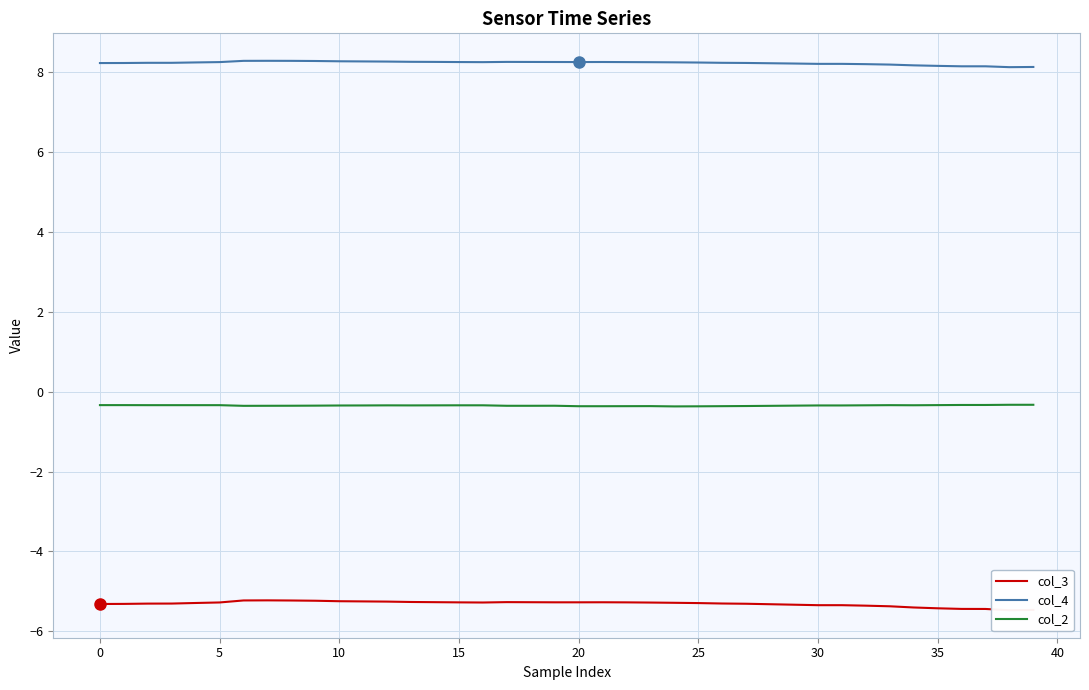

The col_2 series shows -0.4 at 17. True or false?

True